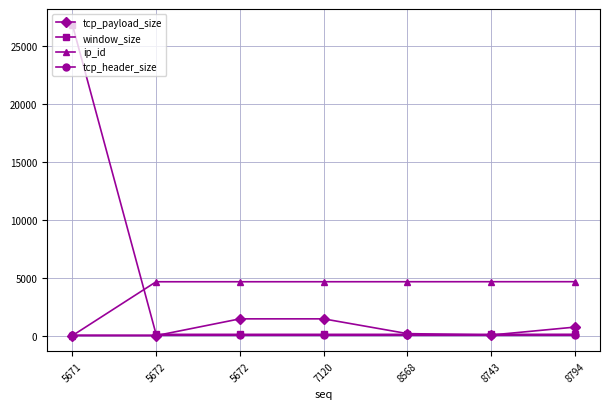

What is the value of the tcp_header_size point at the 1st from the left?

40